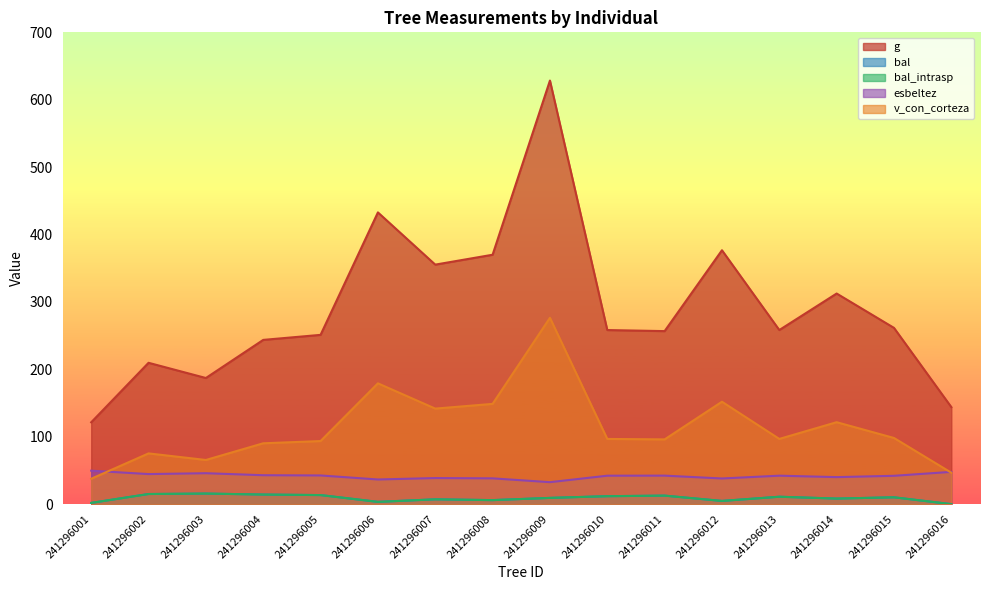

Which series has the largest total across all categories?

g